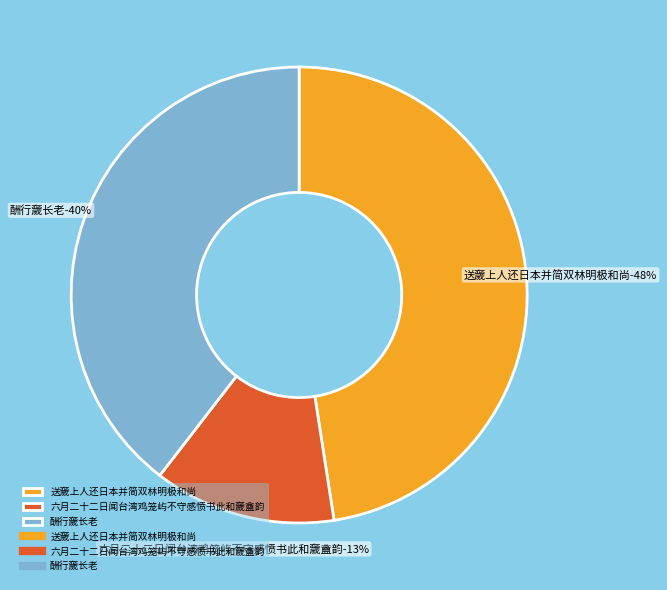

What percentage is the 六月二十二日闻台湾鸡笼屿不守感愤书此和奯盦韵 slice, to the nearest percent?

13%